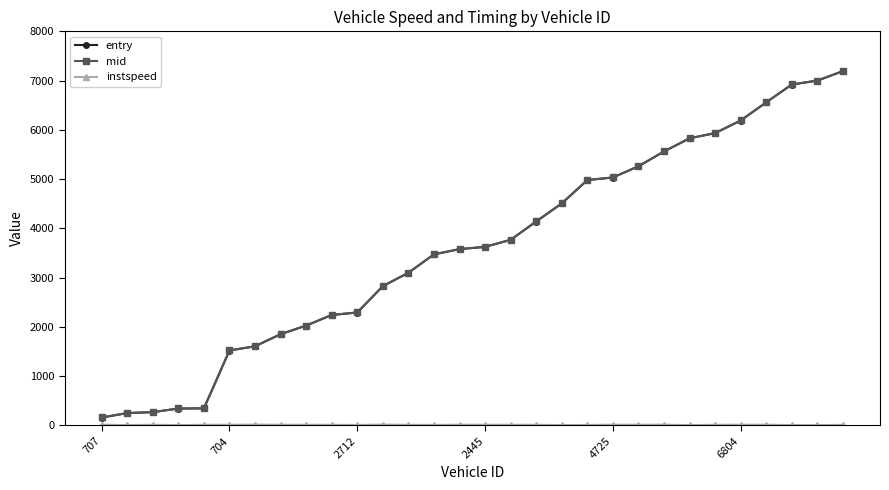

Which series has the widest spread of values?

mid